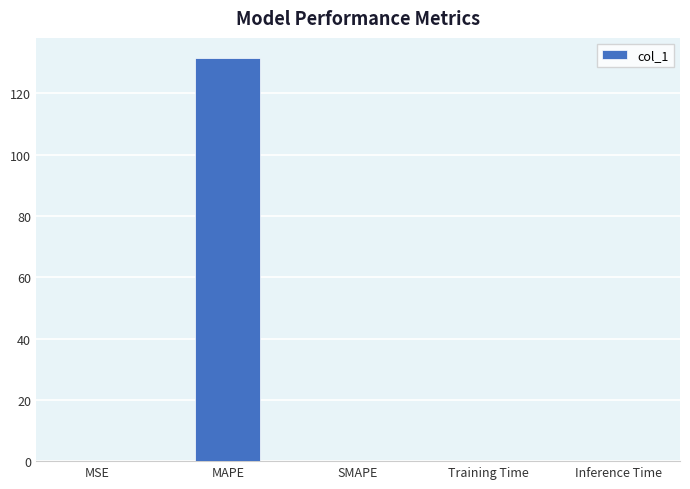

Between MAPE and SMAPE, which is larger?

MAPE